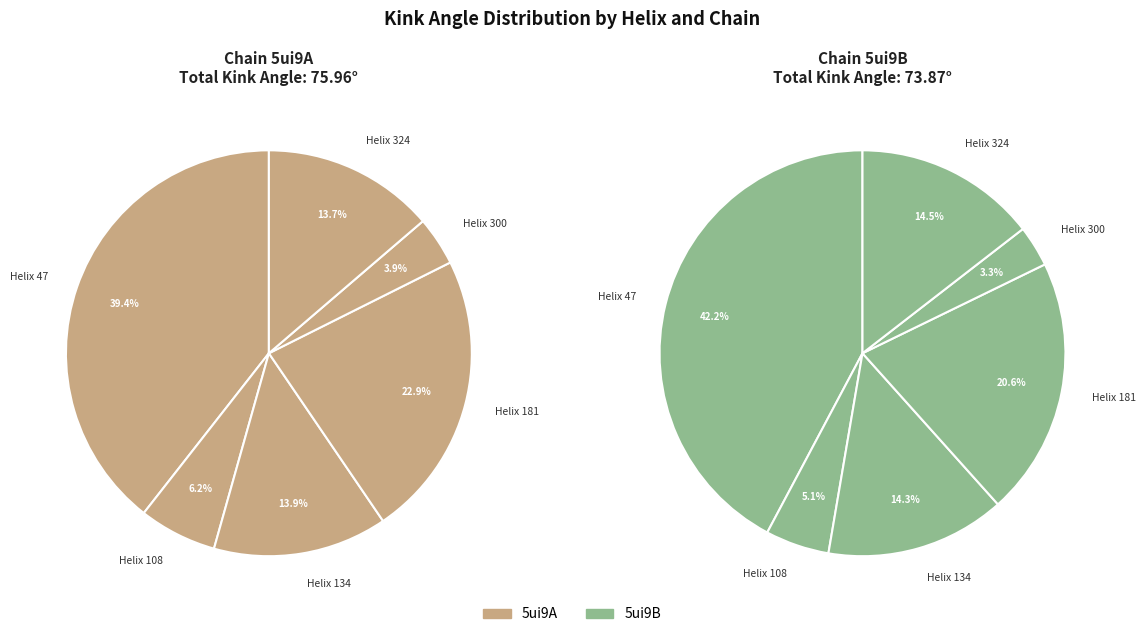

How many slices are in this pie chart?

6